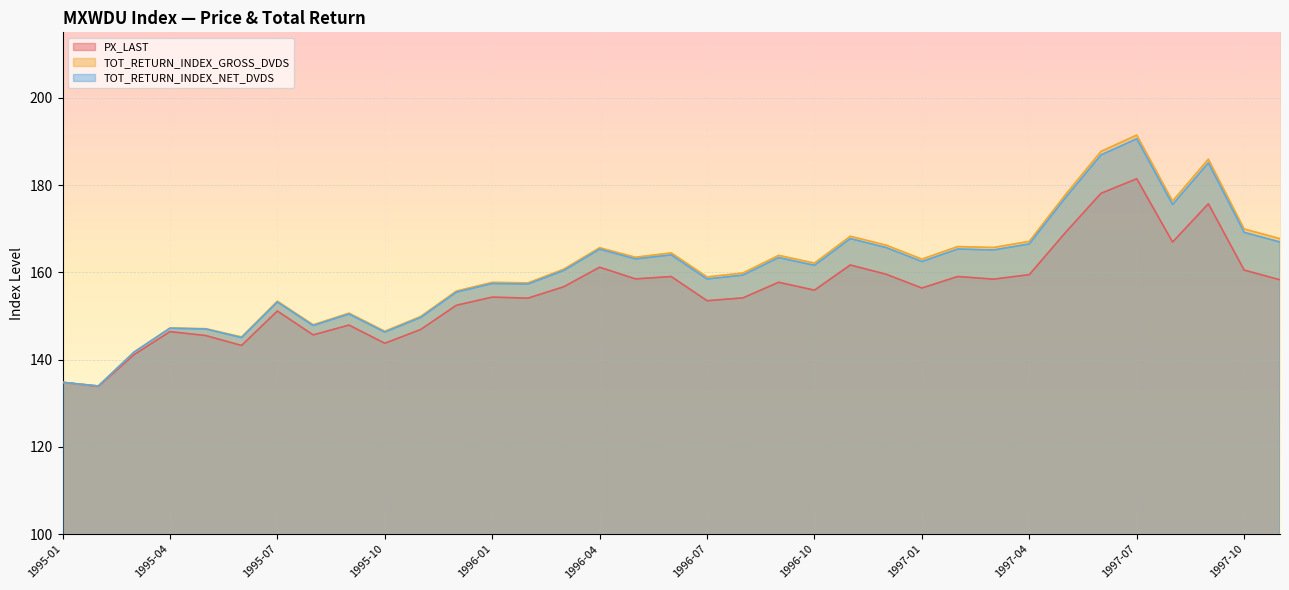

How many interior local valleys does the PX_LAST series have?

11